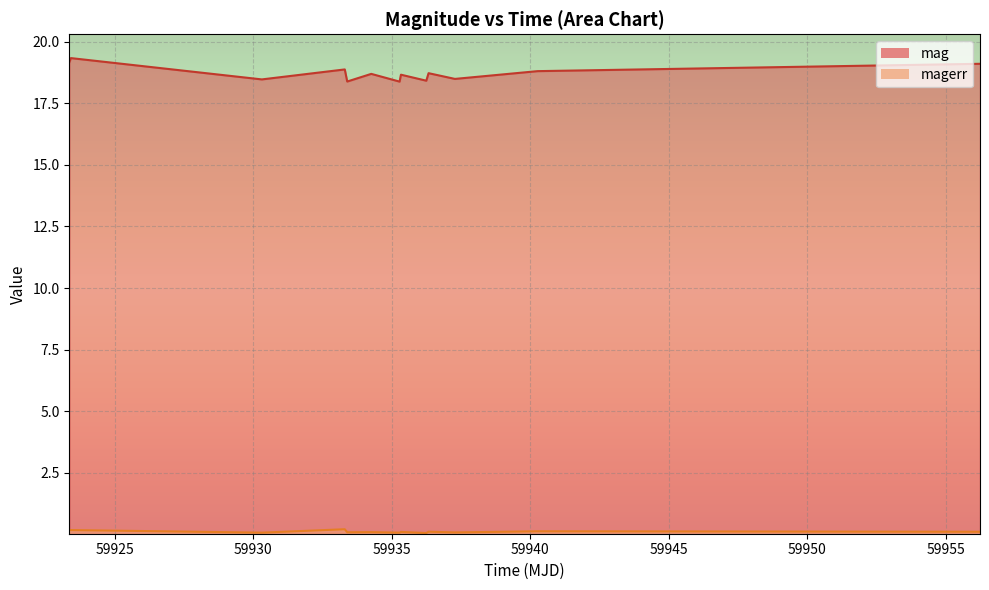

At how many categories does at least one series exceed 16?

13